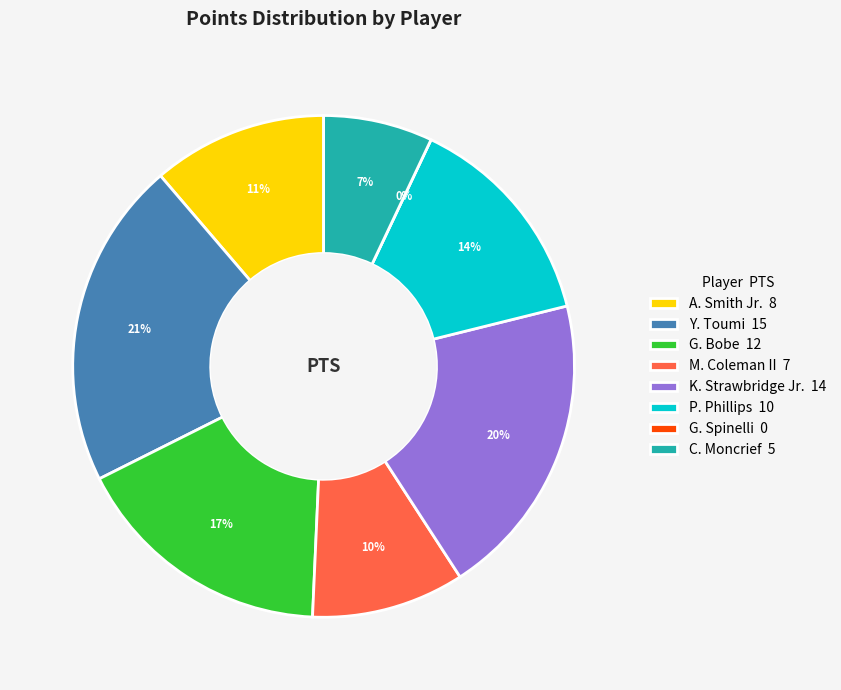

How many slices are in this pie chart?

8